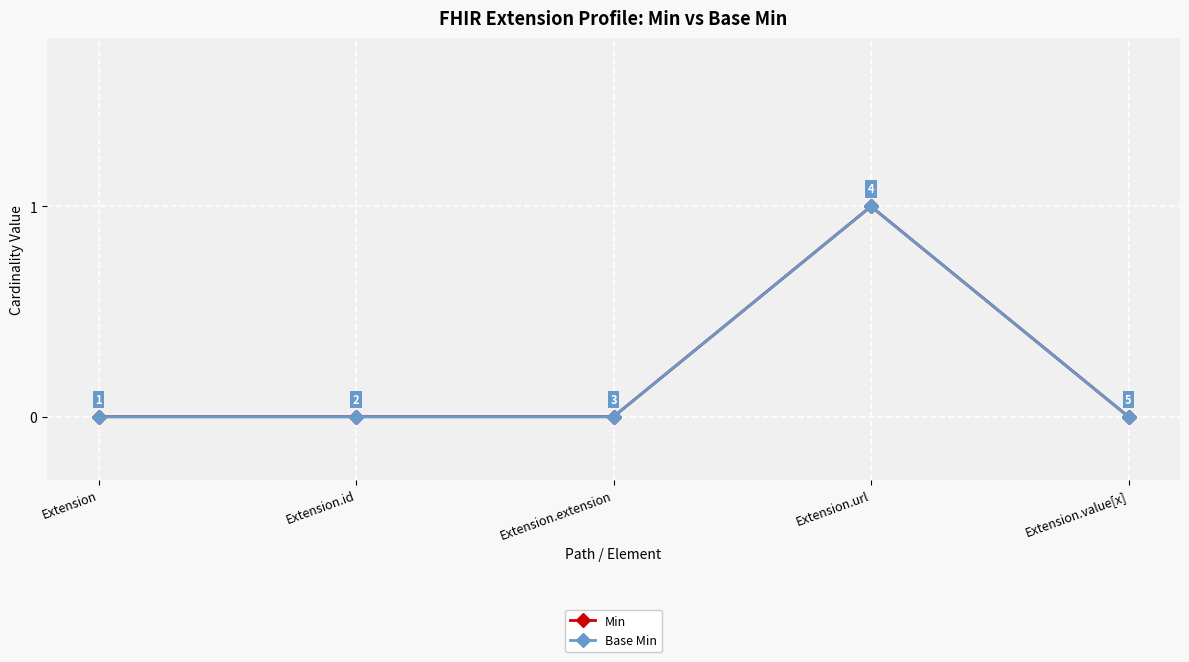

Is this an area chart (filled region under the line)?

No